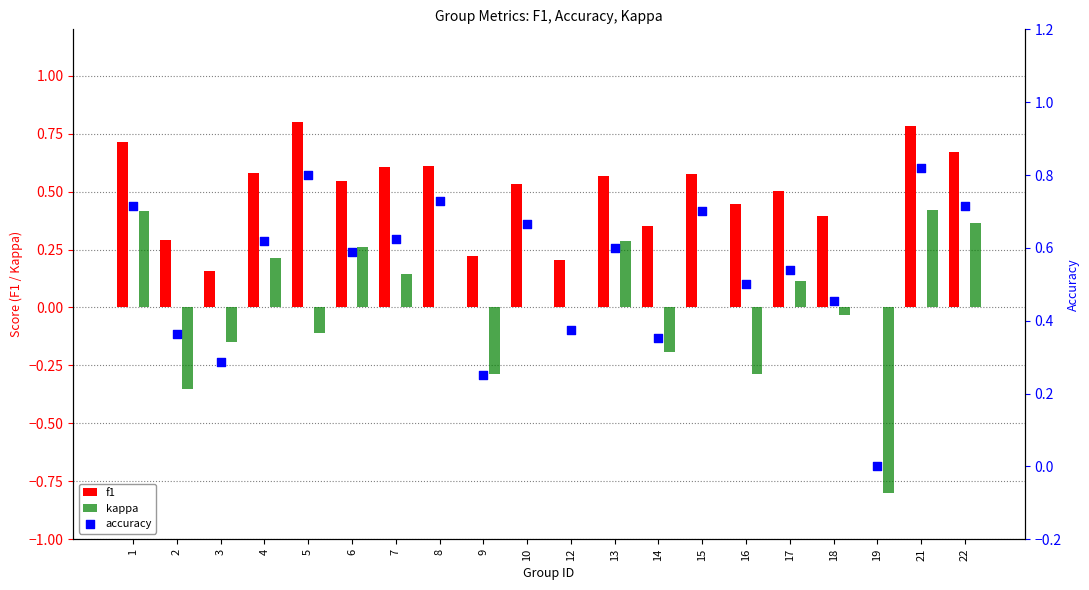

Which series has the largest Y range (max minus min)?

kappa